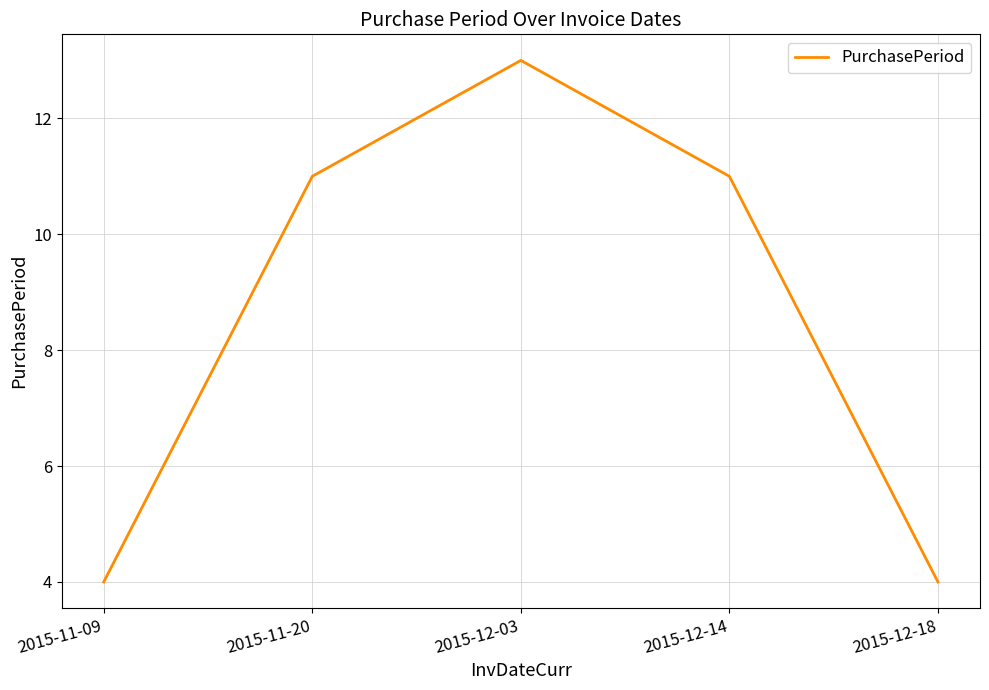

What position from the left is 2015-11-20?

2